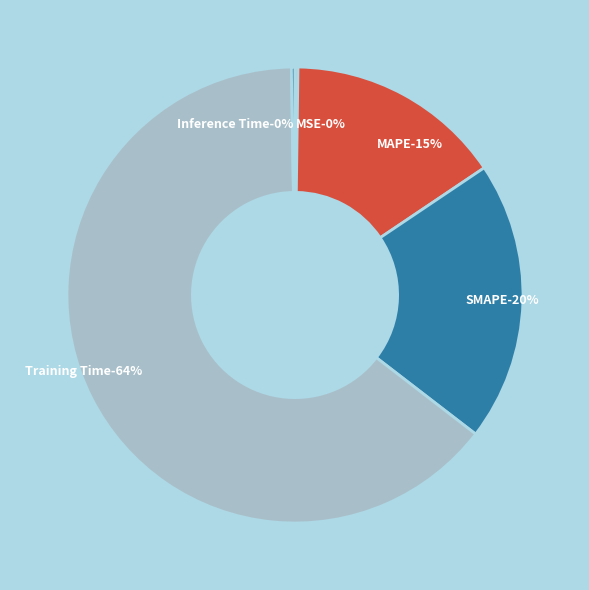

Which slice is the smallest?

MSE